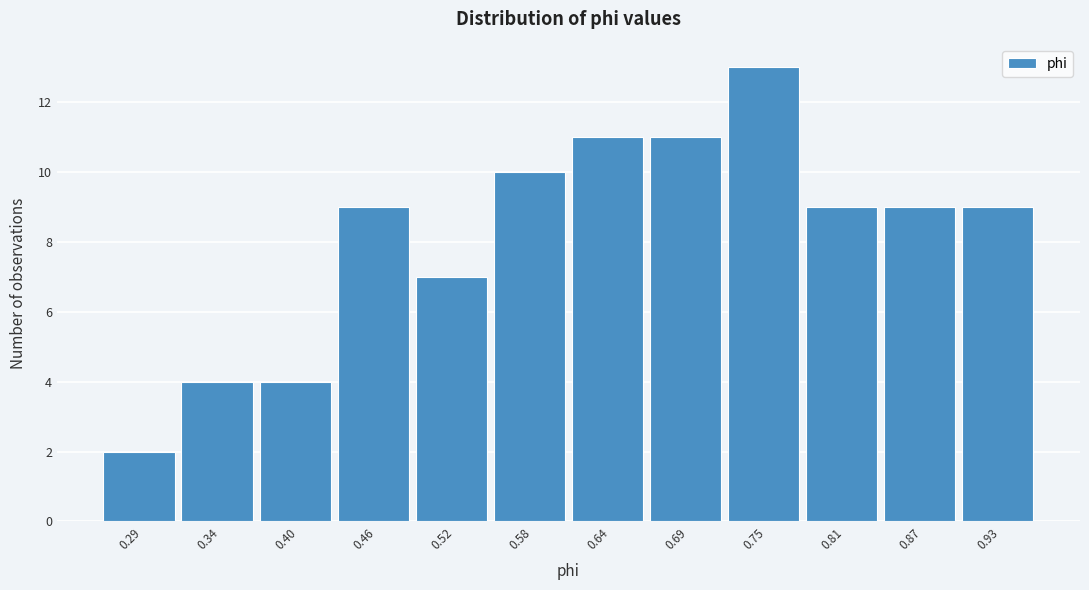

Reading right to left, what are all the values shown in this chart?

0.93=9	0.87=9	0.81=9	0.75=13	0.69=11	0.64=11	0.58=10	0.52=7	0.46=9	0.40=4	0.34=4	0.29=2